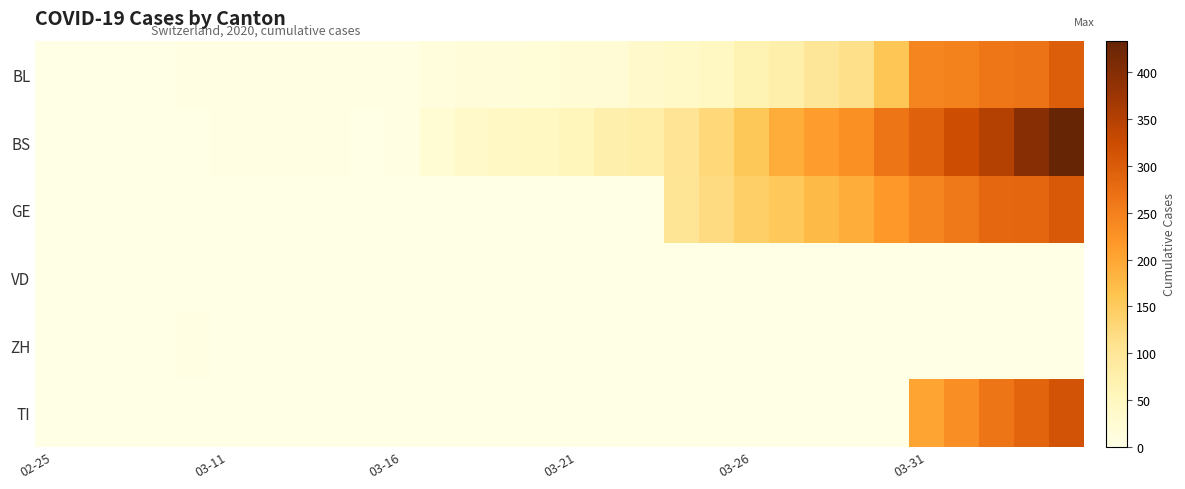

Which series has the largest total across all categories?

BS